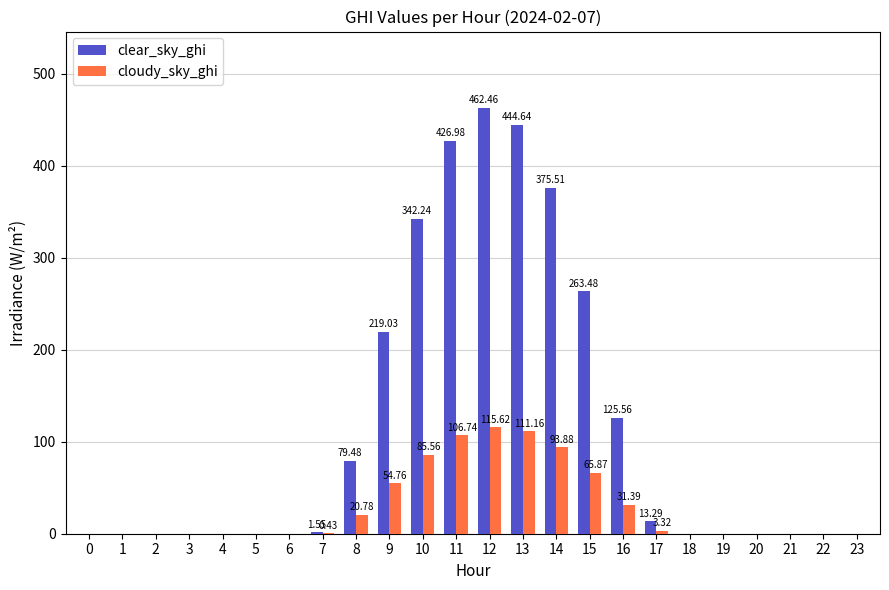

Are the bars grouped side by side (vs. stacked)?

Yes